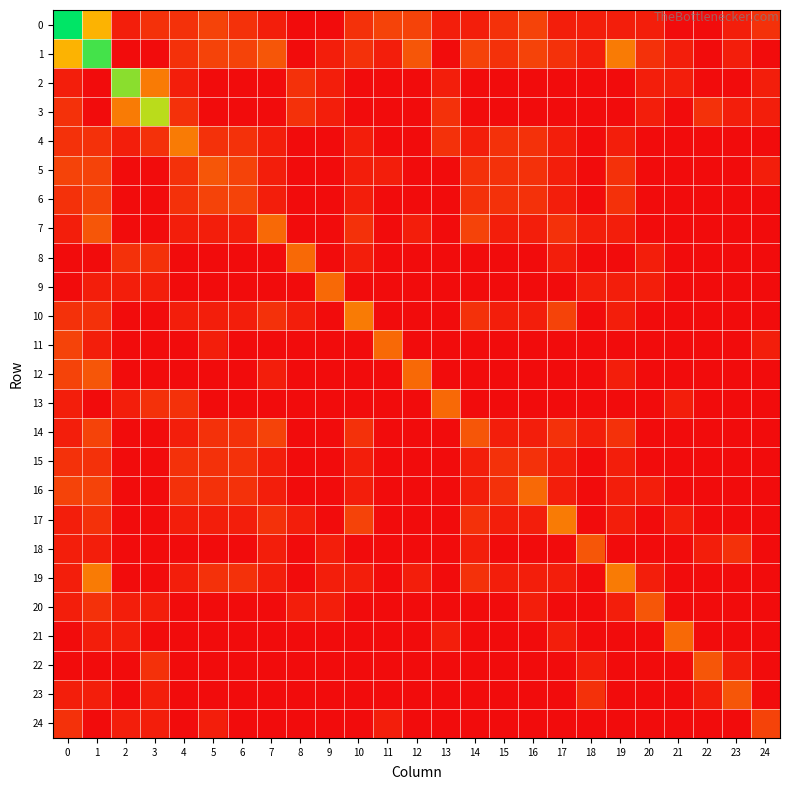

Reading left to right, transcribe all the data shown in this chart.

0: 0=22	1=9	2=1	3=2	4=2	5=3	6=2	7=1	8=0	9=0	10=2	11=3	12=3	13=1	14=1	15=2	16=3	17=1	18=1	19=1	20=1	21=0	22=0	23=1	24=2
1: 0=9	1=19	2=0	3=0	4=2	5=3	6=3	7=4	8=0	9=1	10=2	11=1	12=4	13=0	14=3	15=2	16=3	17=2	18=1	19=6	20=2	21=1	22=0	23=1	24=0
2: 0=1	1=0	2=16	3=6	4=1	5=0	6=0	7=0	8=2	9=1	10=0	11=0	12=0	13=1	14=0	15=0	16=0	17=0	18=0	19=0	20=1	21=1	22=0	23=0	24=1
3: 0=2	1=0	2=6	3=14	4=2	5=0	6=0	7=0	8=2	9=1	10=0	11=0	12=0	13=2	14=0	15=0	16=0	17=0	18=0	19=0	20=1	21=0	22=2	23=1	24=1
4: 0=2	1=2	2=1	3=2	4=6	5=2	6=2	7=1	8=0	9=0	10=1	11=0	12=0	13=2	14=1	15=2	16=2	17=1	18=0	19=1	20=0	21=0	22=0	23=0	24=0
5: 0=3	1=3	2=0	3=0	4=2	5=4	6=3	7=1	8=0	9=0	10=1	11=1	12=0	13=0	14=2	15=2	16=2	17=1	18=0	19=2	20=0	21=0	22=0	23=0	24=1
6: 0=2	1=3	2=0	3=0	4=2	5=3	6=3	7=1	8=0	9=0	10=1	11=0	12=0	13=0	14=2	15=2	16=2	17=1	18=0	19=2	20=0	21=0	22=0	23=0	24=0
7: 0=1	1=4	2=0	3=0	4=1	5=1	6=1	7=5	8=0	9=0	10=2	11=0	12=1	13=0	14=3	15=1	16=1	17=2	18=1	19=1	20=0	21=0	22=0	23=0	24=0
8: 0=0	1=0	2=2	3=2	4=0	5=0	6=0	7=0	8=5	9=0	10=1	11=0	12=0	13=0	14=0	15=0	16=0	17=1	18=0	19=0	20=1	21=0	22=0	23=0	24=0
9: 0=0	1=1	2=1	3=1	4=0	5=0	6=0	7=0	8=0	9=5	10=0	11=0	12=0	13=0	14=0	15=0	16=0	17=0	18=1	19=1	20=1	21=0	22=0	23=0	24=0
10: 0=2	1=2	2=0	3=0	4=1	5=1	6=1	7=2	8=1	9=0	10=6	11=0	12=0	13=0	14=2	15=1	16=1	17=3	18=0	19=1	20=0	21=0	22=0	23=0	24=0
11: 0=3	1=1	2=0	3=0	4=0	5=1	6=0	7=0	8=0	9=0	10=0	11=5	12=0	13=0	14=0	15=0	16=0	17=0	18=0	19=0	20=0	21=0	22=0	23=0	24=1
12: 0=3	1=4	2=0	3=0	4=0	5=0	6=0	7=1	8=0	9=0	10=0	11=0	12=5	13=0	14=0	15=0	16=0	17=0	18=0	19=1	20=0	21=0	22=0	23=0	24=0
13: 0=1	1=0	2=1	3=2	4=2	5=0	6=0	7=0	8=0	9=0	10=0	11=0	12=0	13=5	14=0	15=0	16=0	17=0	18=0	19=0	20=0	21=1	22=0	23=0	24=0
14: 0=1	1=3	2=0	3=0	4=1	5=2	6=2	7=3	8=0	9=0	10=2	11=0	12=0	13=0	14=4	15=1	16=1	17=2	18=1	19=2	20=0	21=0	22=0	23=0	24=0
15: 0=2	1=2	2=0	3=0	4=2	5=2	6=2	7=1	8=0	9=0	10=1	11=0	12=0	13=0	14=1	15=2	16=2	17=1	18=0	19=1	20=0	21=0	22=0	23=0	24=0
16: 0=3	1=3	2=0	3=0	4=2	5=2	6=2	7=1	8=0	9=0	10=1	11=0	12=0	13=0	14=1	15=2	16=5	17=1	18=0	19=1	20=1	21=0	22=0	23=0	24=0
17: 0=1	1=2	2=0	3=0	4=1	5=1	6=1	7=2	8=1	9=0	10=3	11=0	12=0	13=0	14=2	15=1	16=1	17=6	18=0	19=1	20=0	21=1	22=0	23=0	24=0
18: 0=1	1=1	2=0	3=0	4=0	5=0	6=0	7=1	8=0	9=1	10=0	11=0	12=0	13=0	14=1	15=0	16=0	17=0	18=4	19=0	20=0	21=0	22=1	23=2	24=0
19: 0=1	1=6	2=0	3=0	4=1	5=2	6=2	7=1	8=0	9=1	10=1	11=0	12=1	13=0	14=2	15=1	16=1	17=1	18=0	19=6	20=1	21=0	22=0	23=0	24=0
20: 0=1	1=2	2=1	3=1	4=0	5=0	6=0	7=0	8=1	9=1	10=0	11=0	12=0	13=0	14=0	15=0	16=1	17=0	18=0	19=1	20=4	21=0	22=0	23=0	24=0
21: 0=0	1=1	2=1	3=0	4=0	5=0	6=0	7=0	8=0	9=0	10=0	11=0	12=0	13=1	14=0	15=0	16=0	17=1	18=0	19=0	20=0	21=5	22=0	23=0	24=0
22: 0=0	1=0	2=0	3=2	4=0	5=0	6=0	7=0	8=0	9=0	10=0	11=0	12=0	13=0	14=0	15=0	16=0	17=0	18=1	19=0	20=0	21=0	22=4	23=1	24=0
23: 0=1	1=1	2=0	3=1	4=0	5=0	6=0	7=0	8=0	9=0	10=0	11=0	12=0	13=0	14=0	15=0	16=0	17=0	18=2	19=0	20=0	21=0	22=1	23=4	24=0
24: 0=2	1=0	2=1	3=1	4=0	5=1	6=0	7=0	8=0	9=0	10=0	11=1	12=0	13=0	14=0	15=0	16=0	17=0	18=0	19=0	20=0	21=0	22=0	23=0	24=3